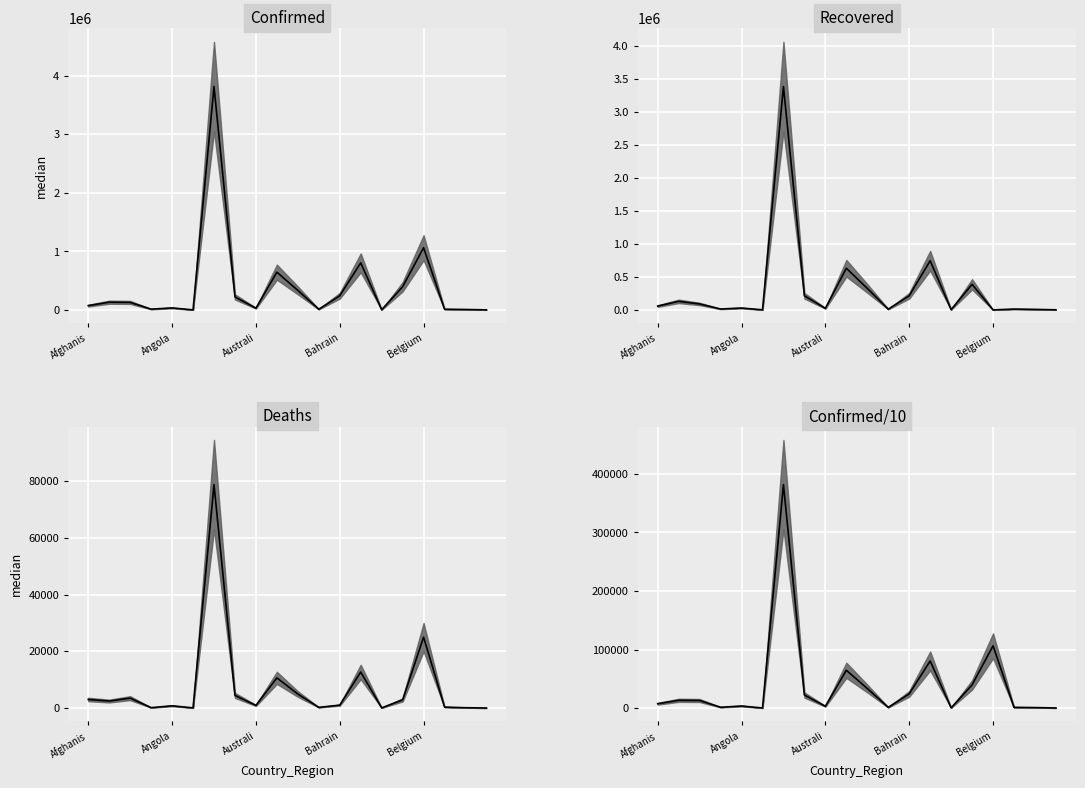

What position from the left is 18?

19